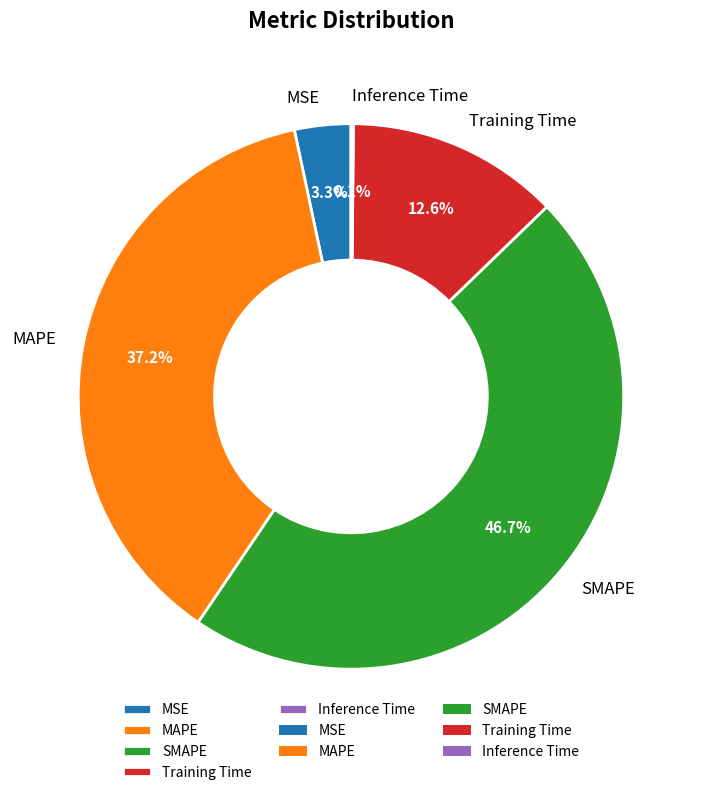

The SMAPE slice represents 62% of the pie. True or false?

False